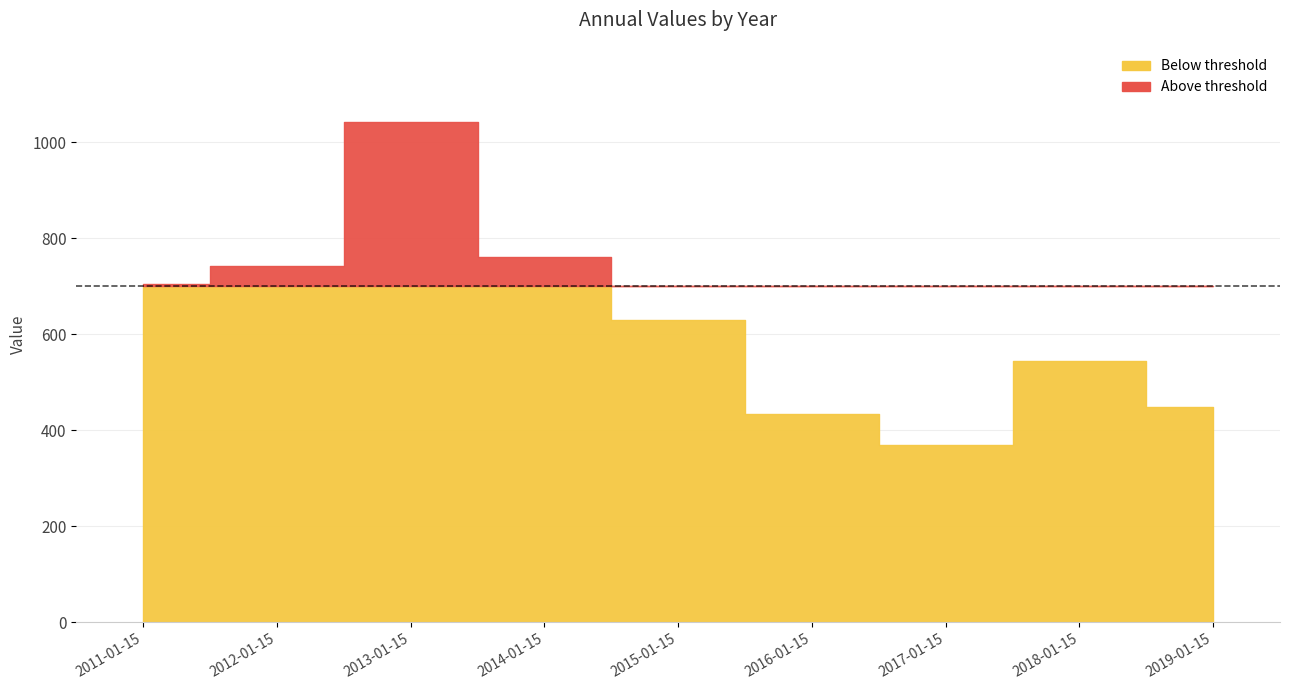

Reading left to right, extract all data points from this chart.

705.3	742.7	1042.5	760.8	630.4	434.7	369.3	545.2	449.5